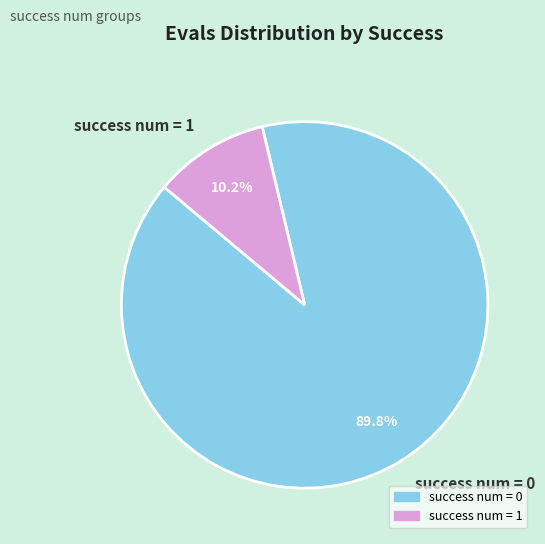

How much of the chart is everything except success num = 0?

10.2%